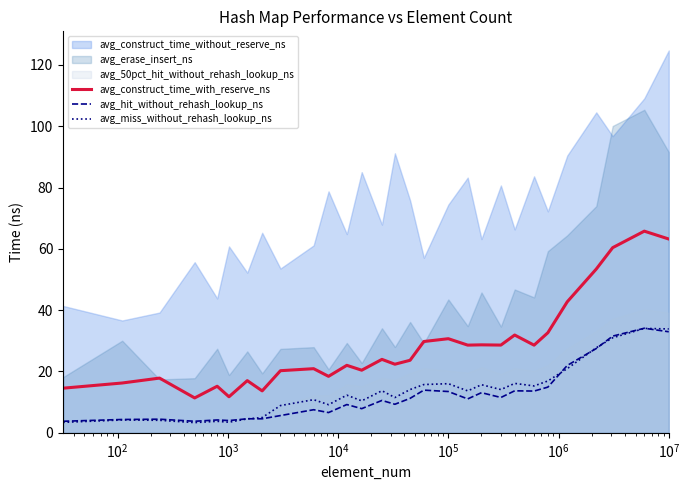

What is the maximum value for avg_construct_time_with_reserve_ns?

65.8